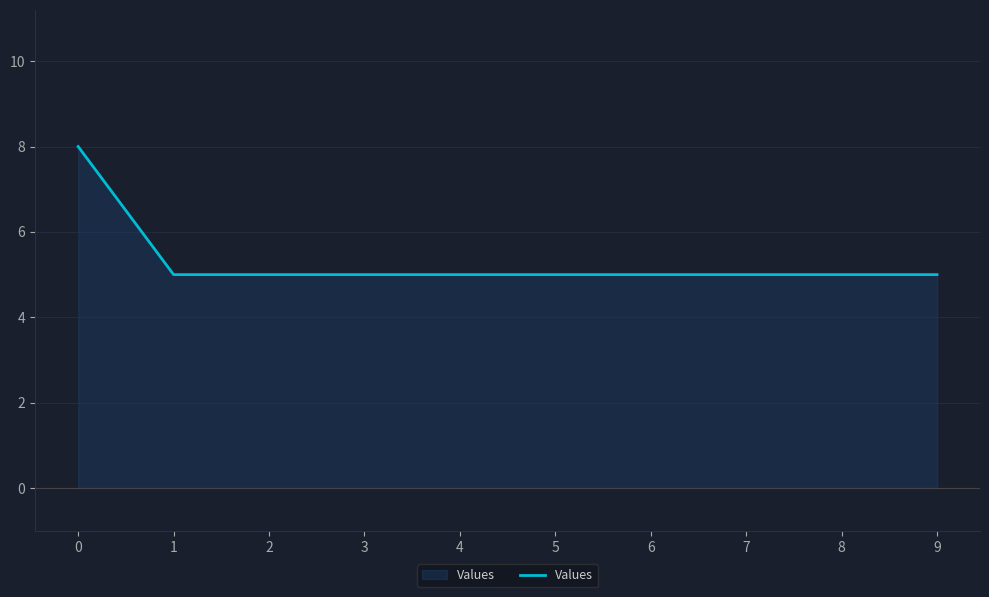

What is the maximum value shown in the chart?

8